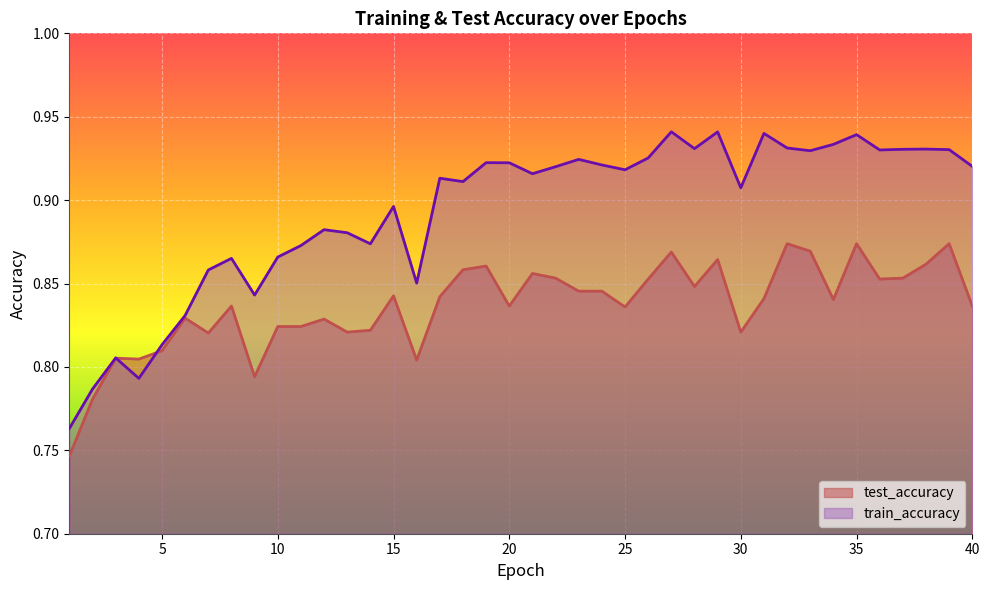

Does the chart display data point markers on the line(s)?

No